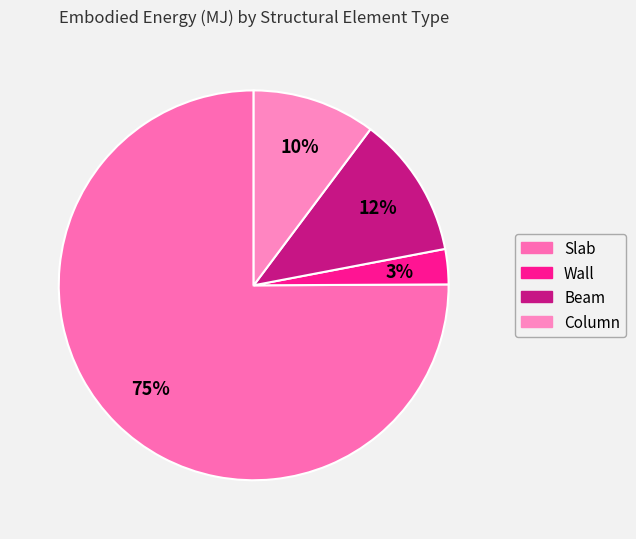

To the nearest percent, what is the difference between the largest and smallest slice percentages?

72%